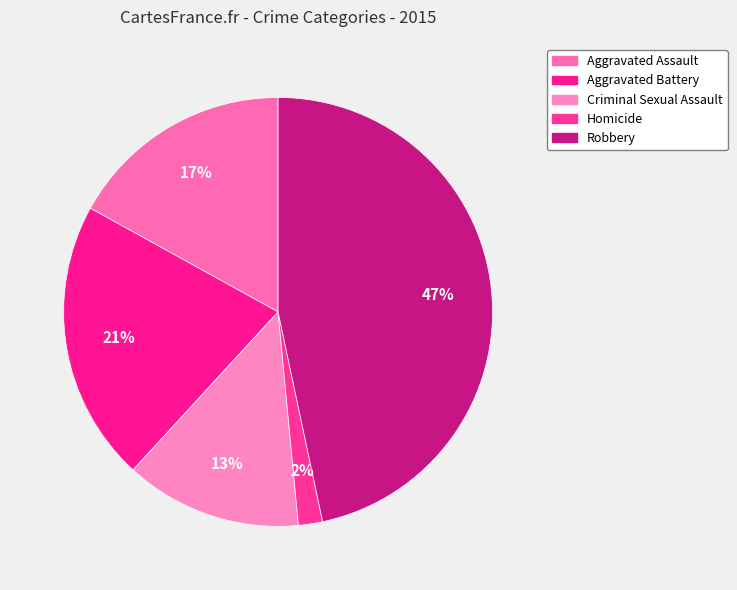

How many segments does this pie chart have?

5